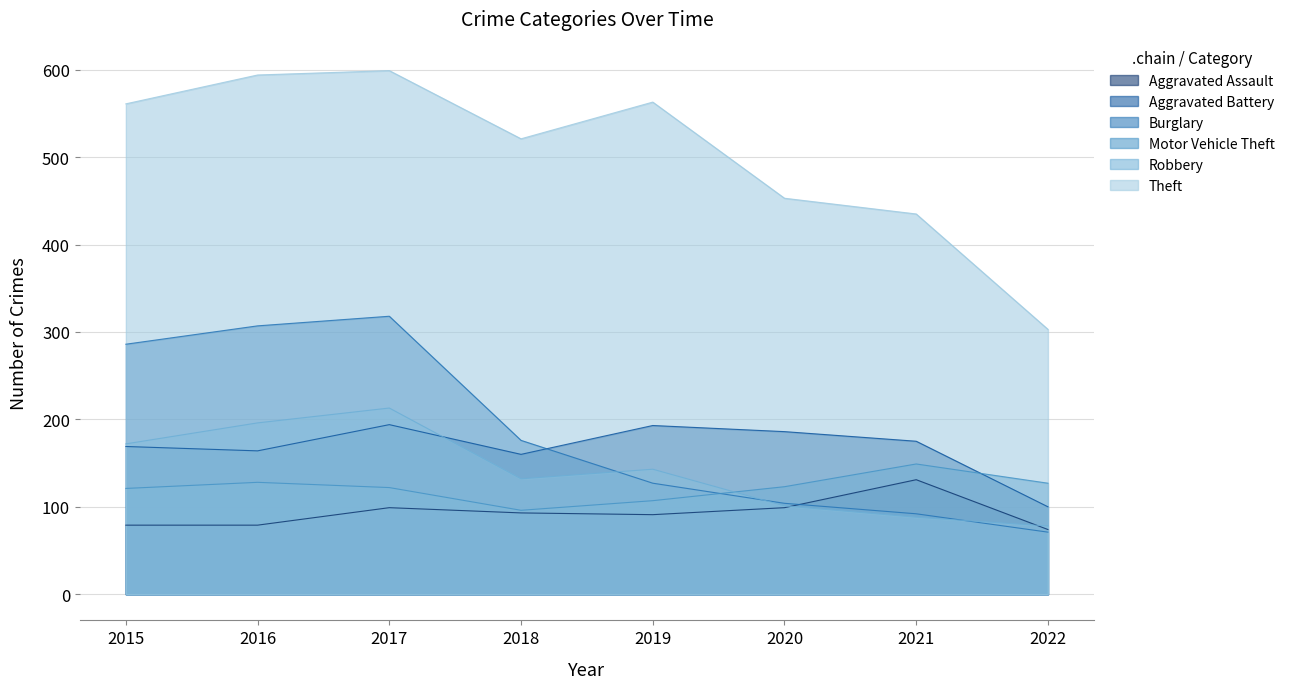

Where do Robbery and Aggravated Assault first cross each other?

2020 and 2021